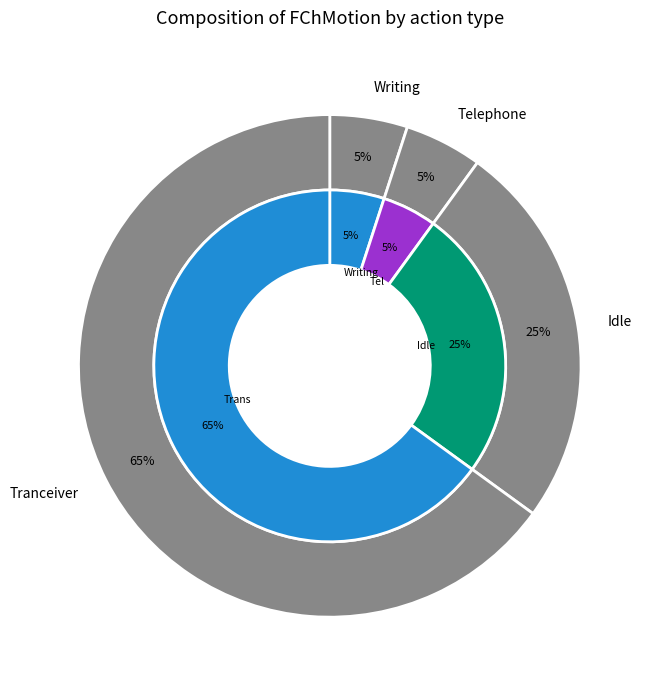

The Telephone_B_01|Telephone_B_03|Idle_01 slice represents 47% of the pie. True or false?

False